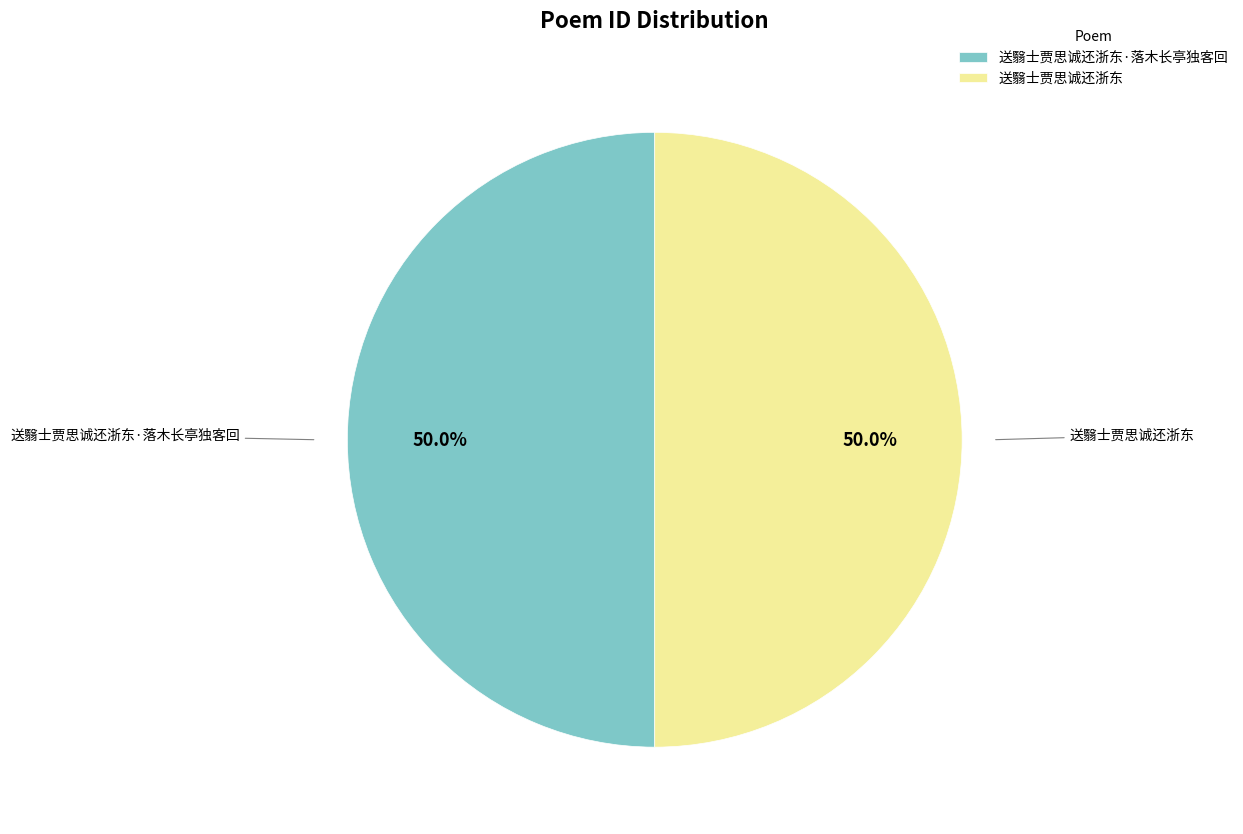

What percentage is the 送翳士贾思诚还浙东 slice, to the nearest percent?

50%